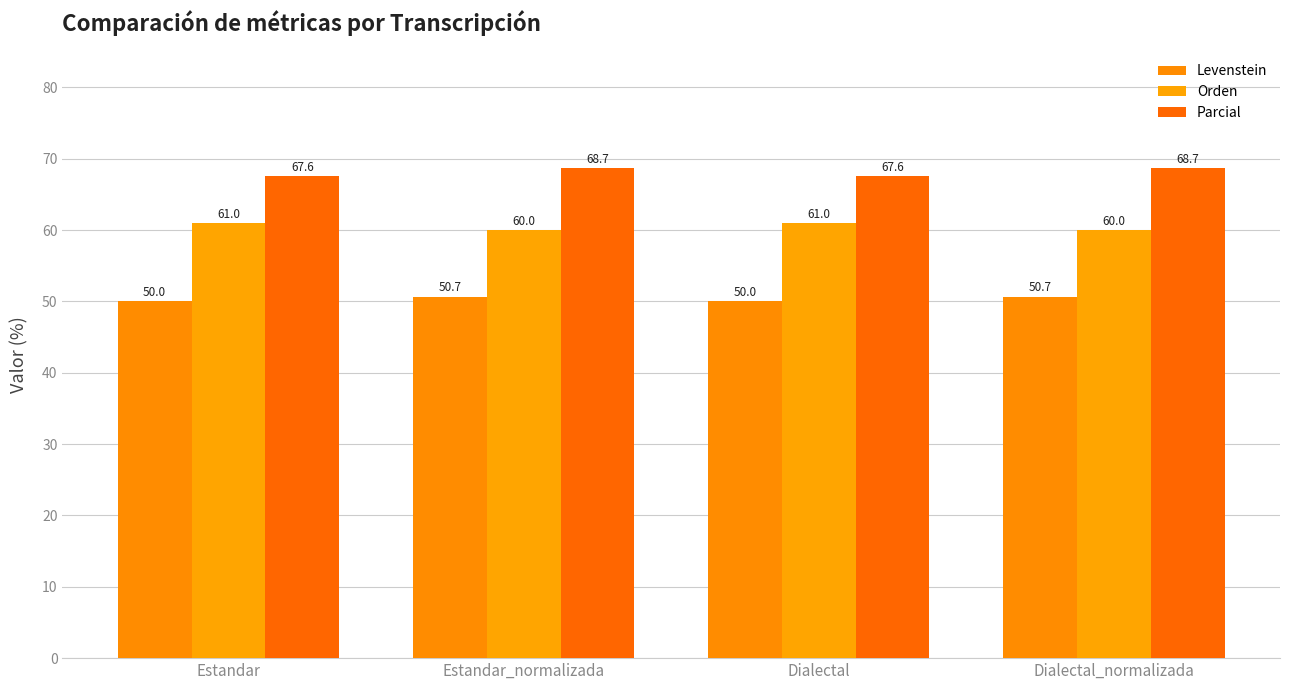

At which category is the sum across all series the highest?

Estandar_normalizada